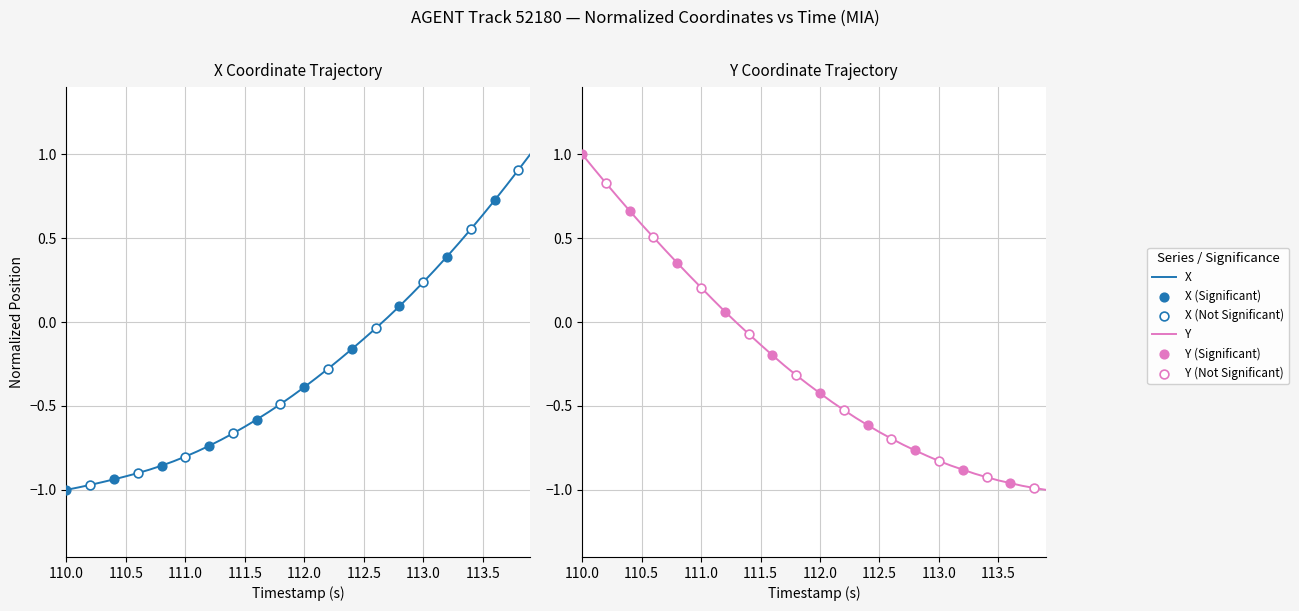

Which series has the largest Y range (max minus min)?

X